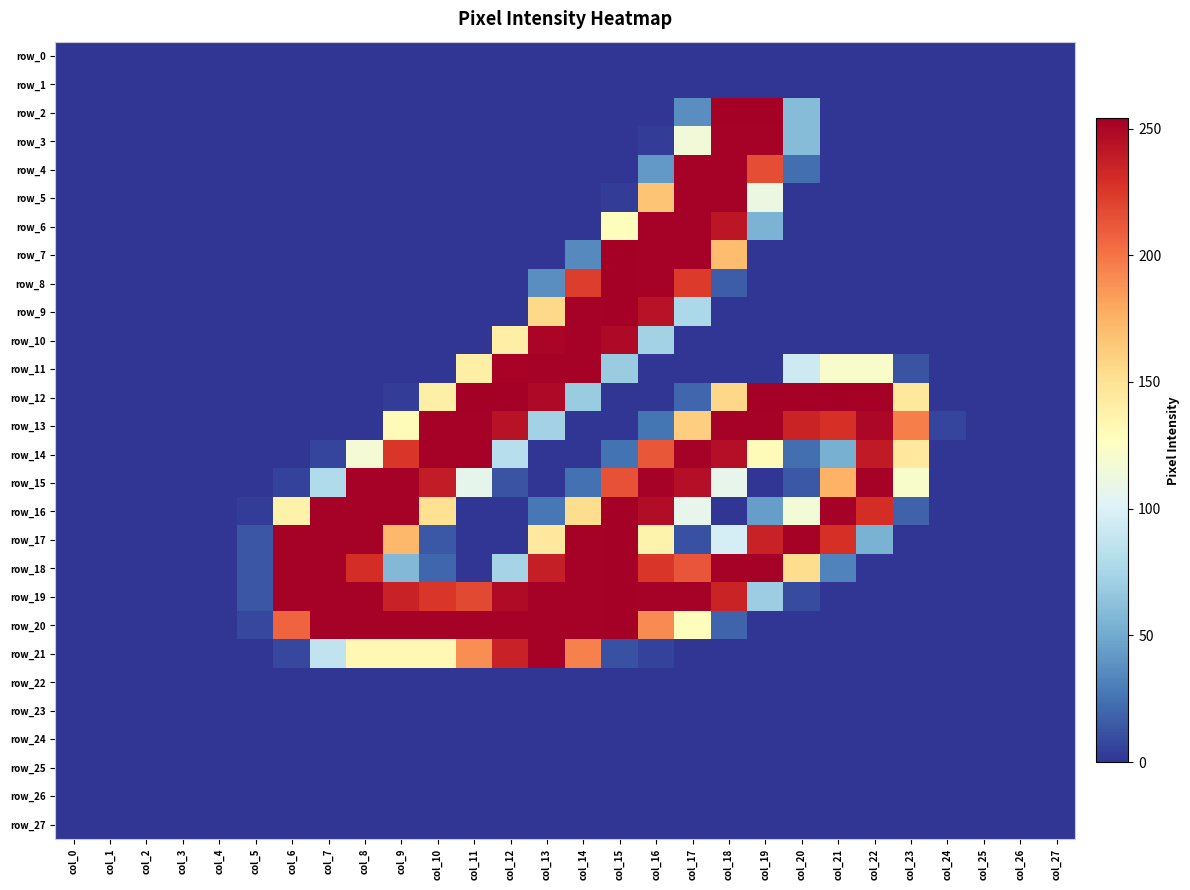

What is the highest value of the row_19 series?

254